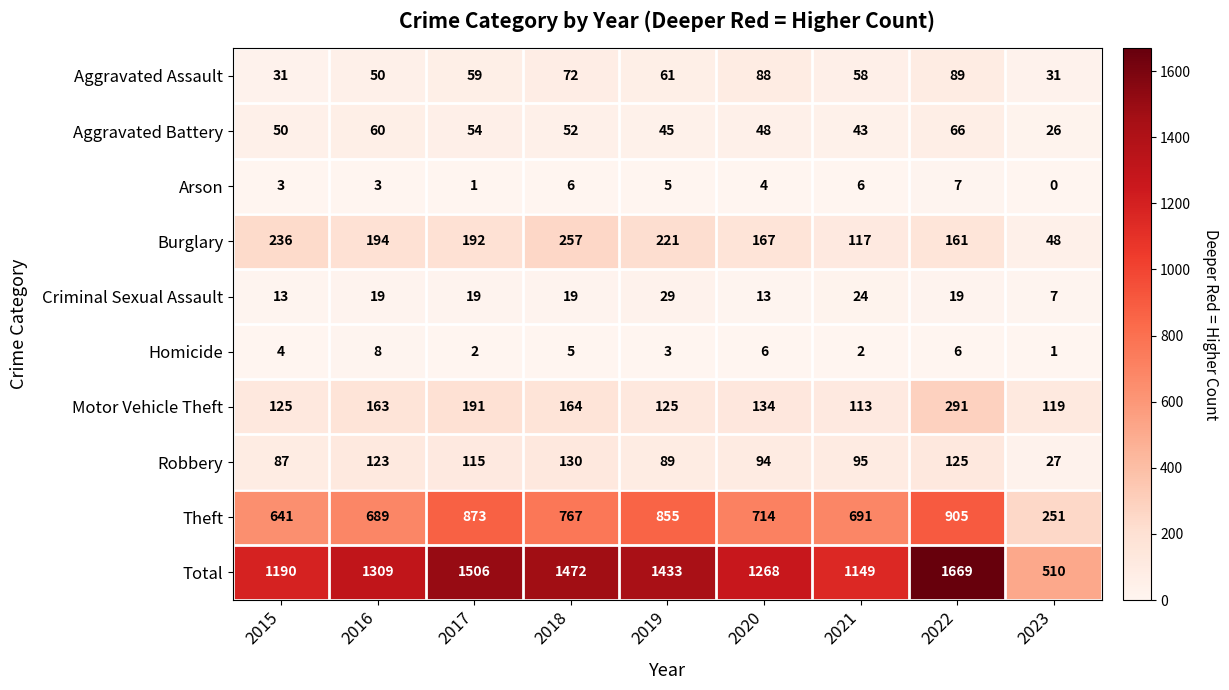

What is the spread (max minus min) of values at 2022?

1663